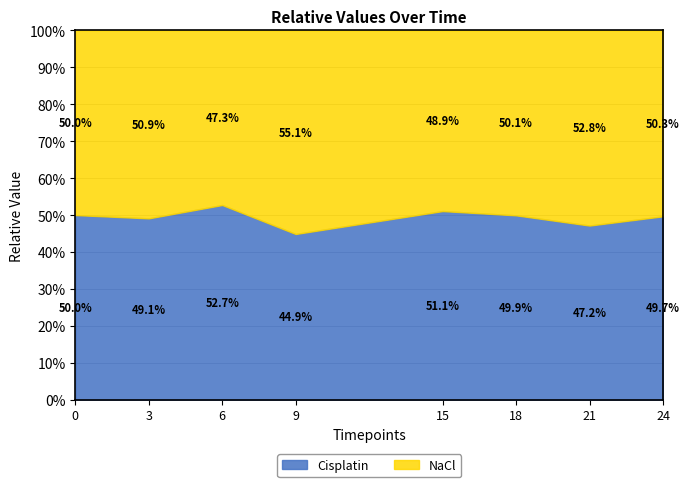

How many categories are shown in the chart?

8